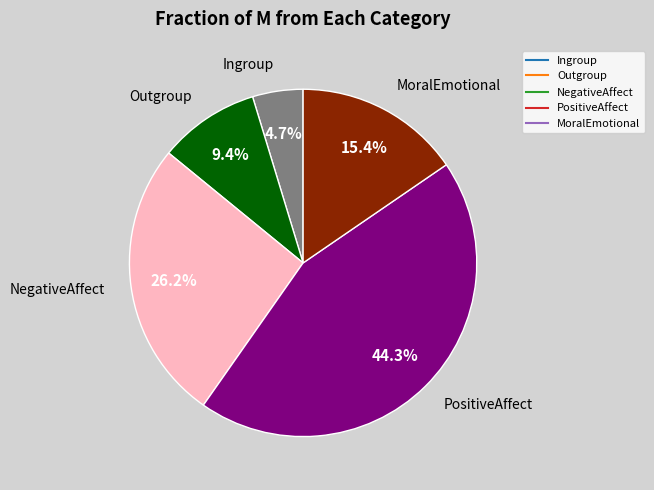

What is the total percentage of NegativeAffect and Ingroup?

30.9%